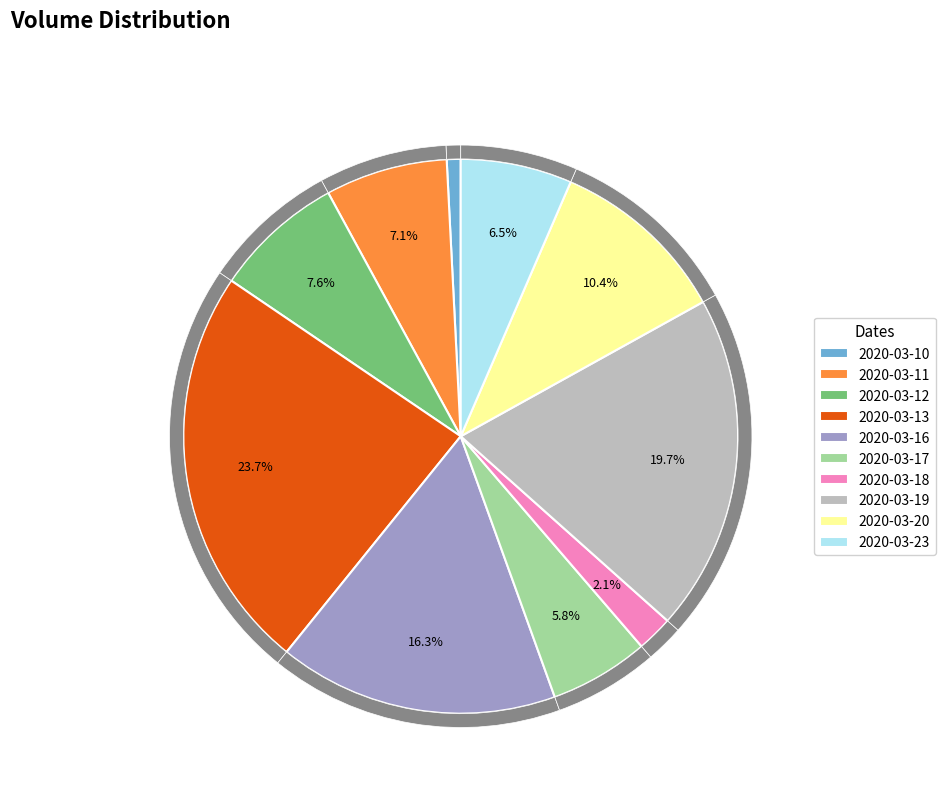

What percentage is the 2020-03-23 slice, to the nearest percent?

6%